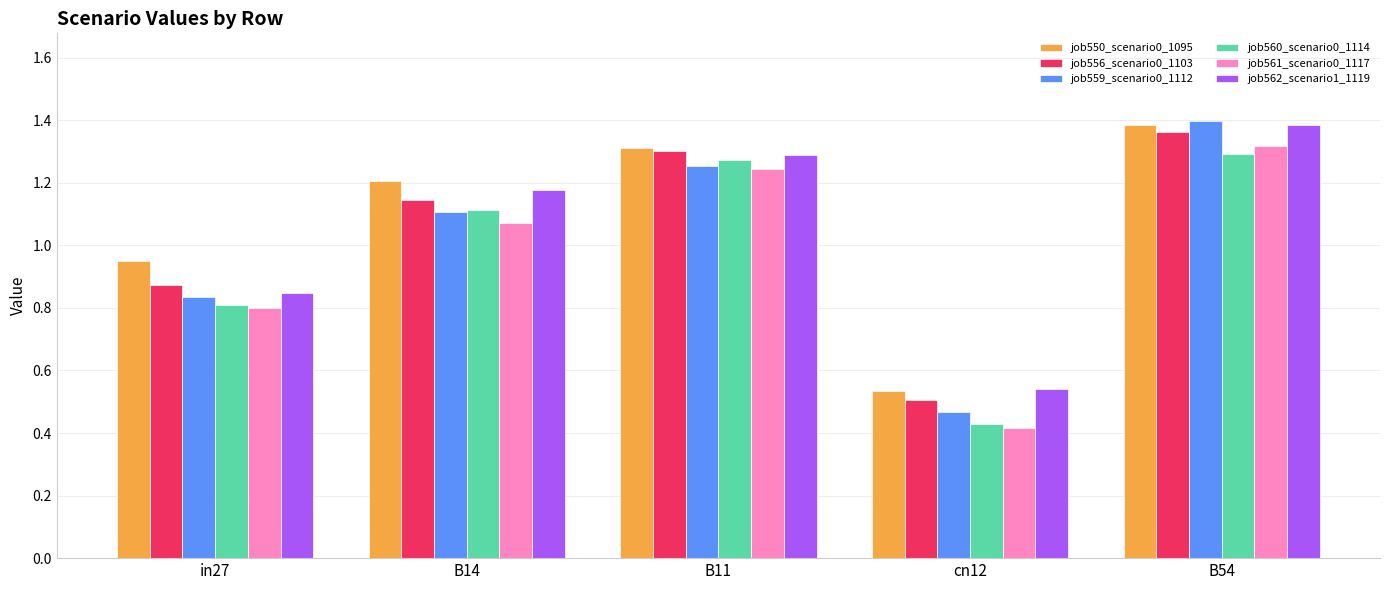

At which category is the sum across all series the highest?

B54